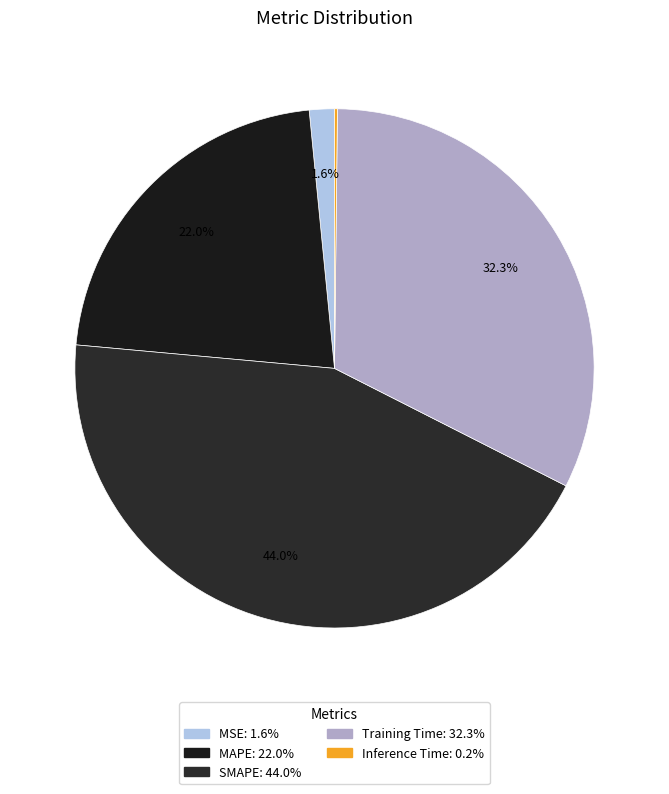

How many slices are in this pie chart?

5